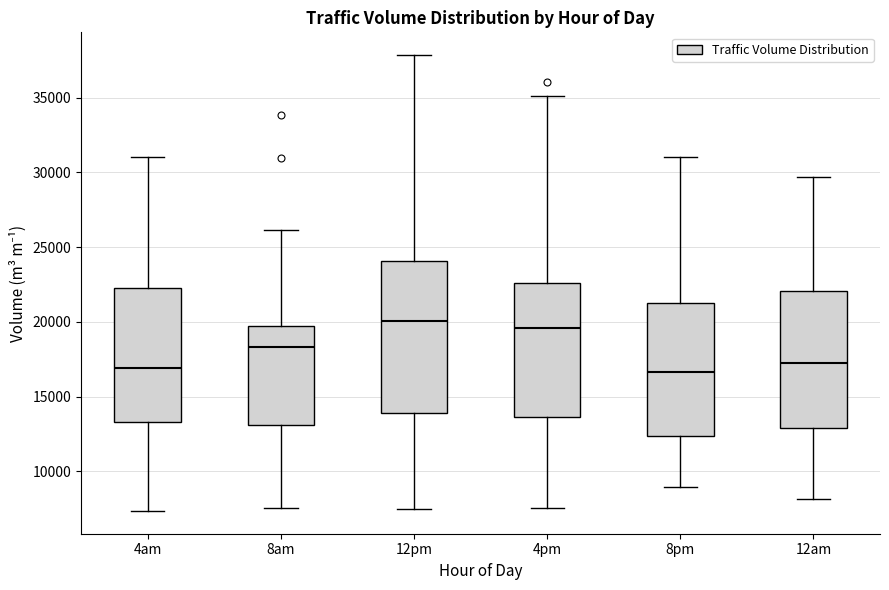

Where is the upper edge of the box for 12am on the y-axis? The values are not printed on the chart, so give them approximately, as read against the axis.

22000